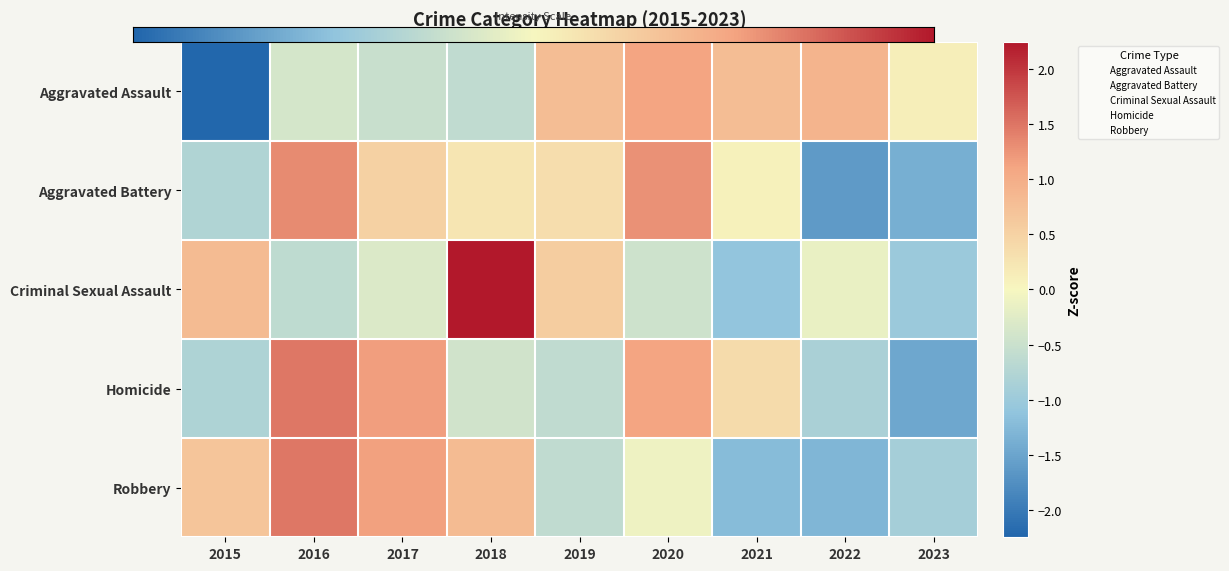

How many positive values does the Robbery series have?

4